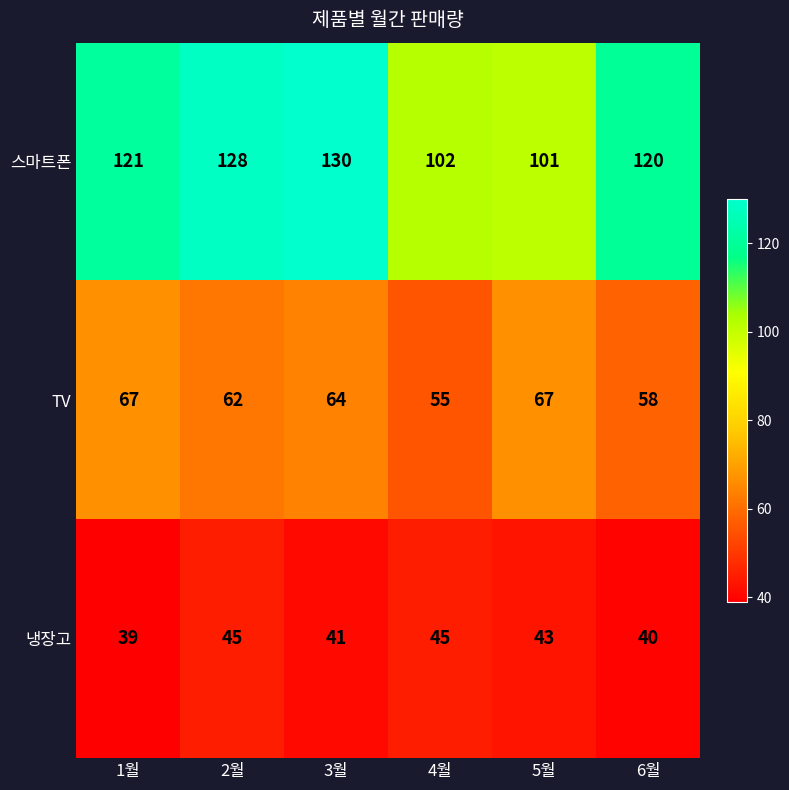

Which series has the widest spread of values?

스마트폰